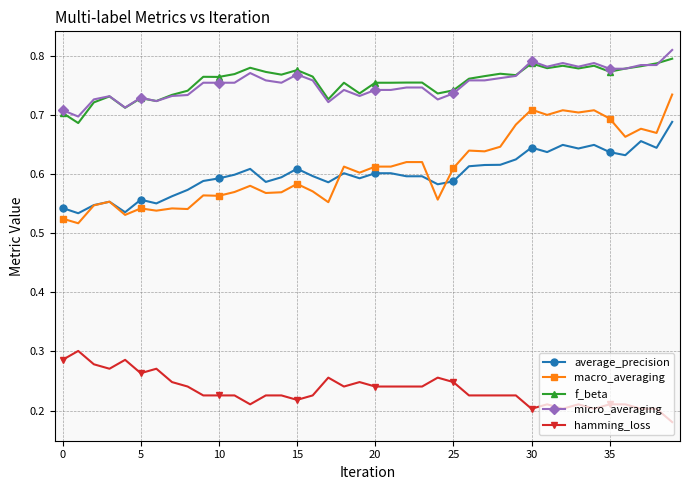

Which series has the widest spread of values?

macro_averaging